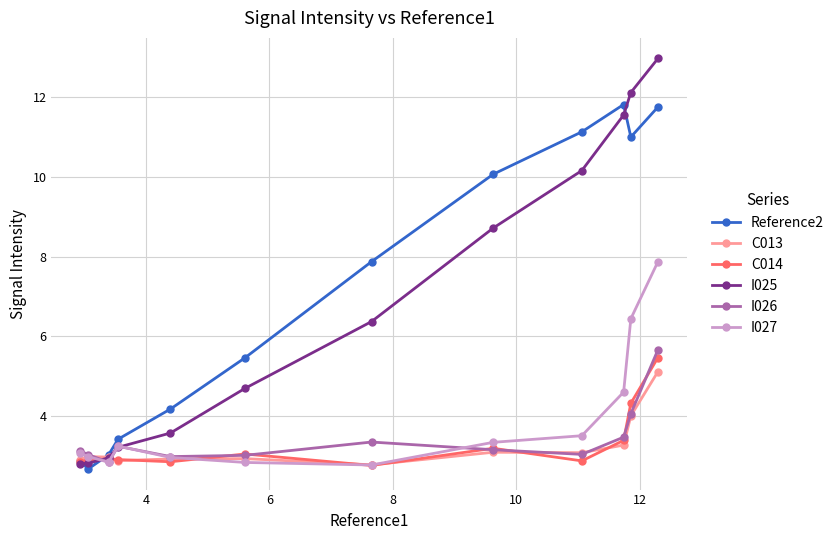

True or false: I027 has more than 0 interior local peaks.

True